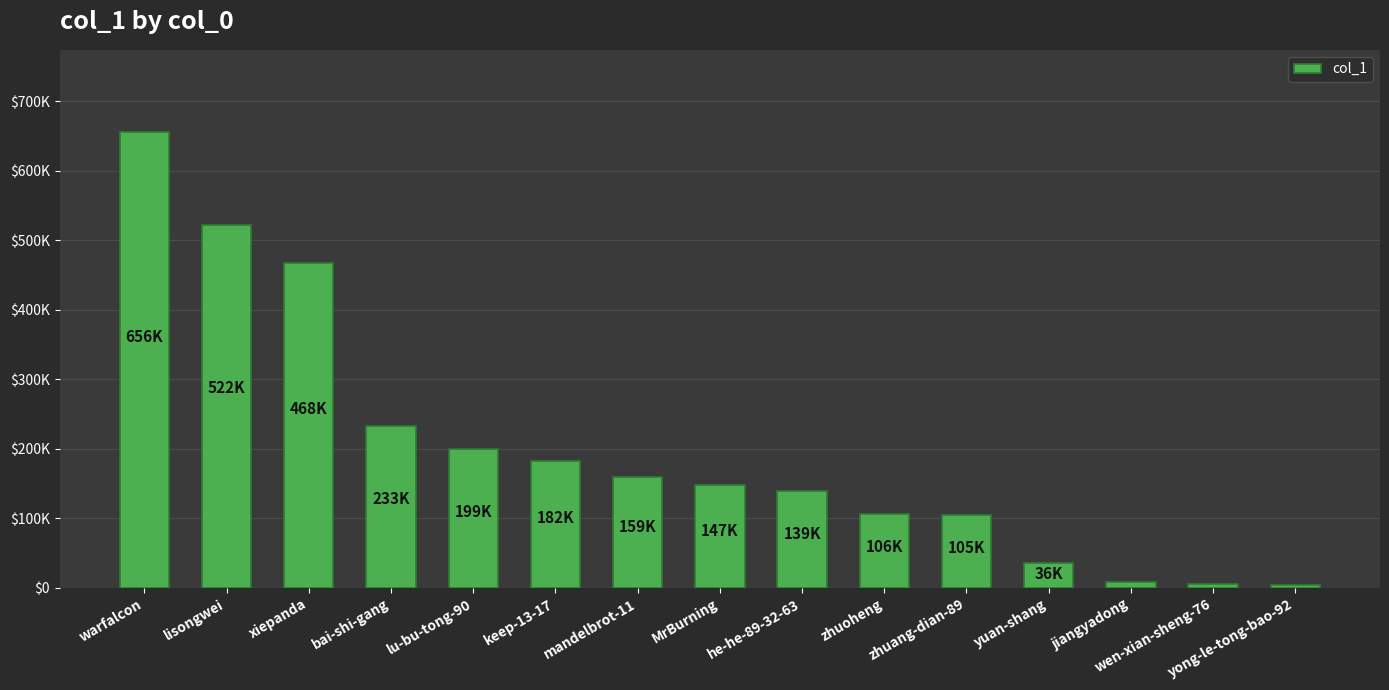

Reading left to right, list all the values displayed in this chart.

656024	521643	467704	232748	199059	181780	158678	147333	139432	105512	104781	35714	8125	4806	3782